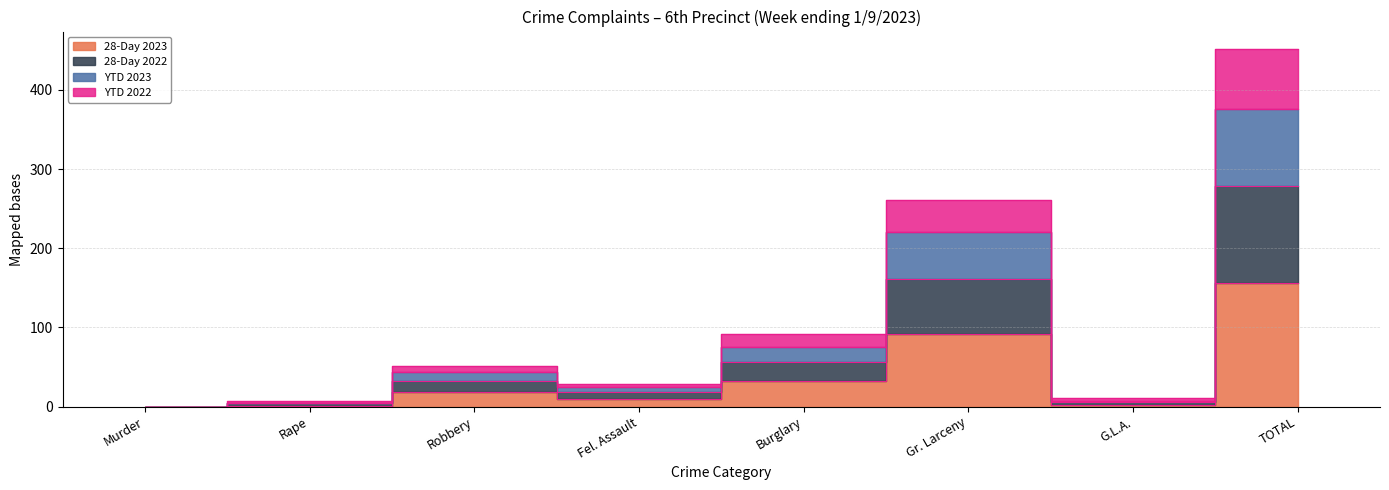

At which label is 28-Day 2023 closest to 78?

Gr. Larceny